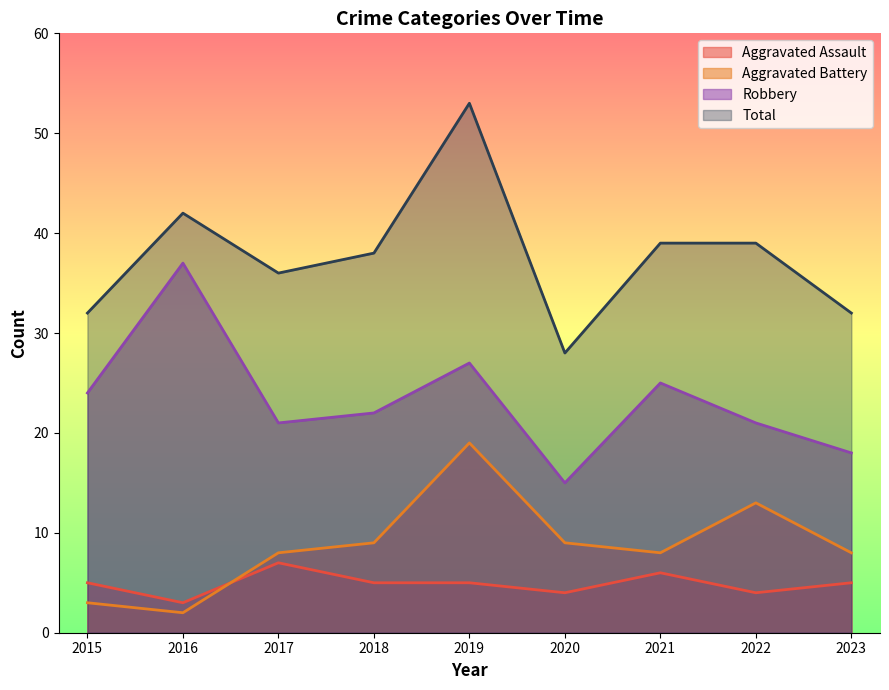

True or false: Aggravated Battery has a value of 12 at 2020.

False